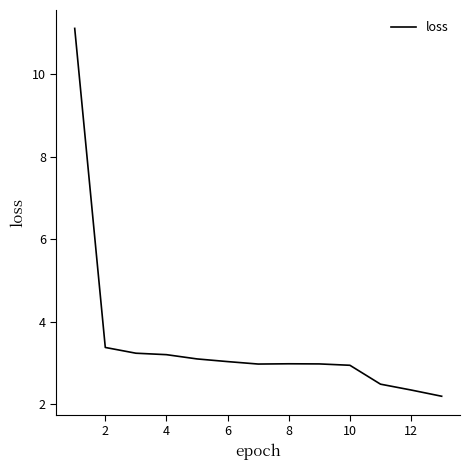

What is the greatest value displayed?

11.1